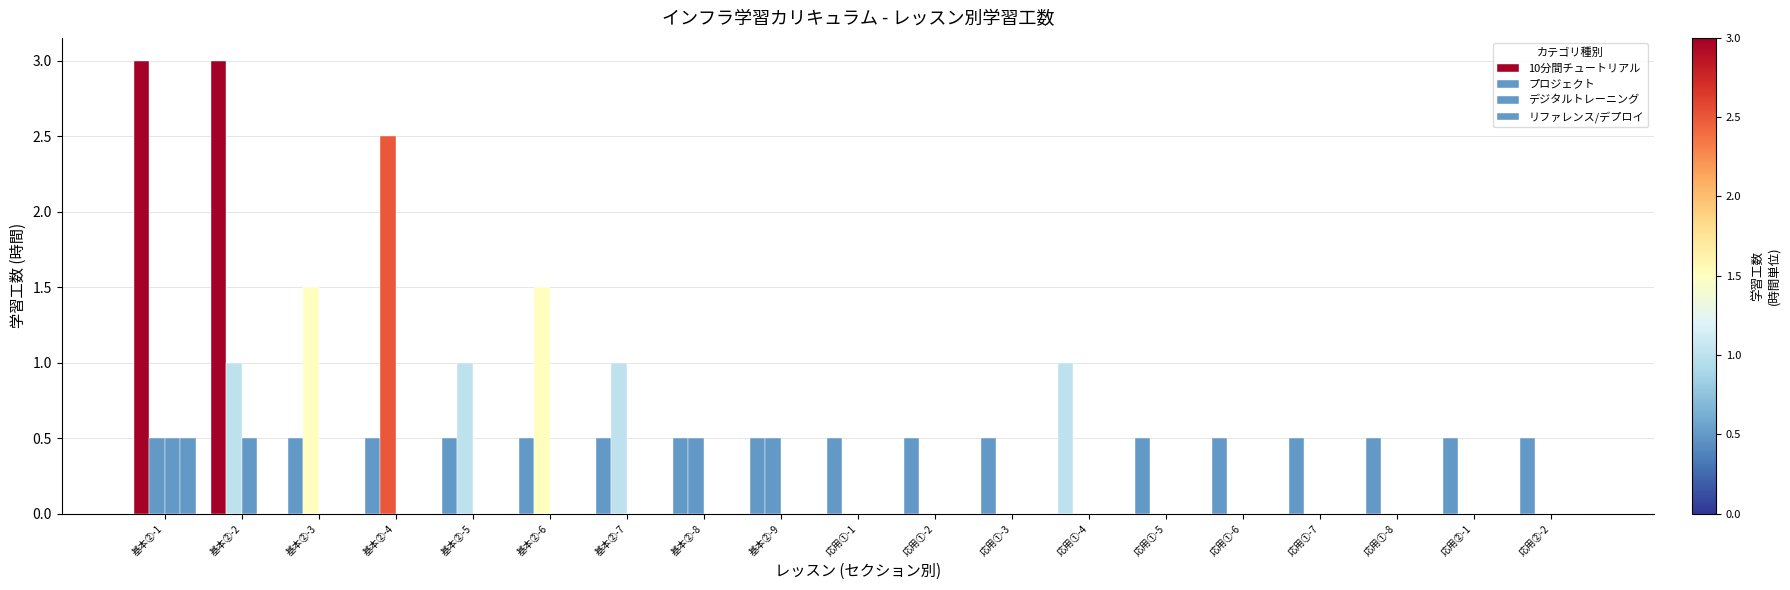

Does the chart contain stacked bars?

No